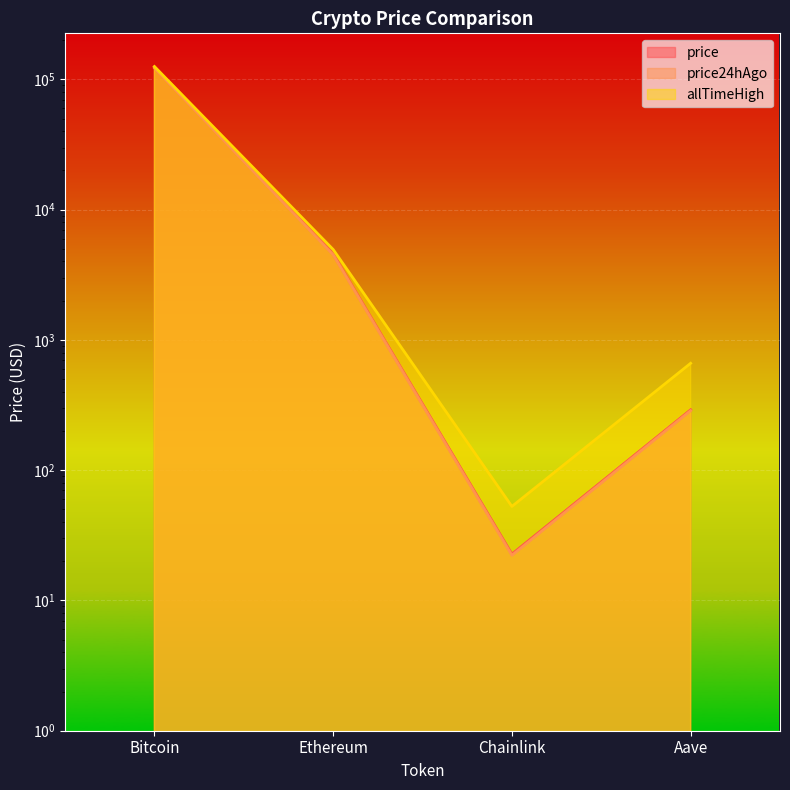

Where is price24hAgo nearest to the value 61256?

Ethereum